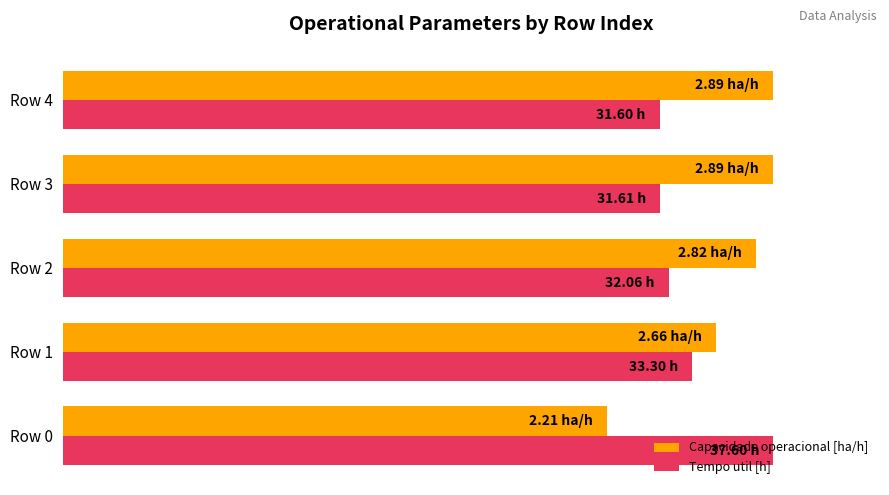

What are all the series names shown in the legend?

Capacidade operacional [ha/h], Tempo util [h]